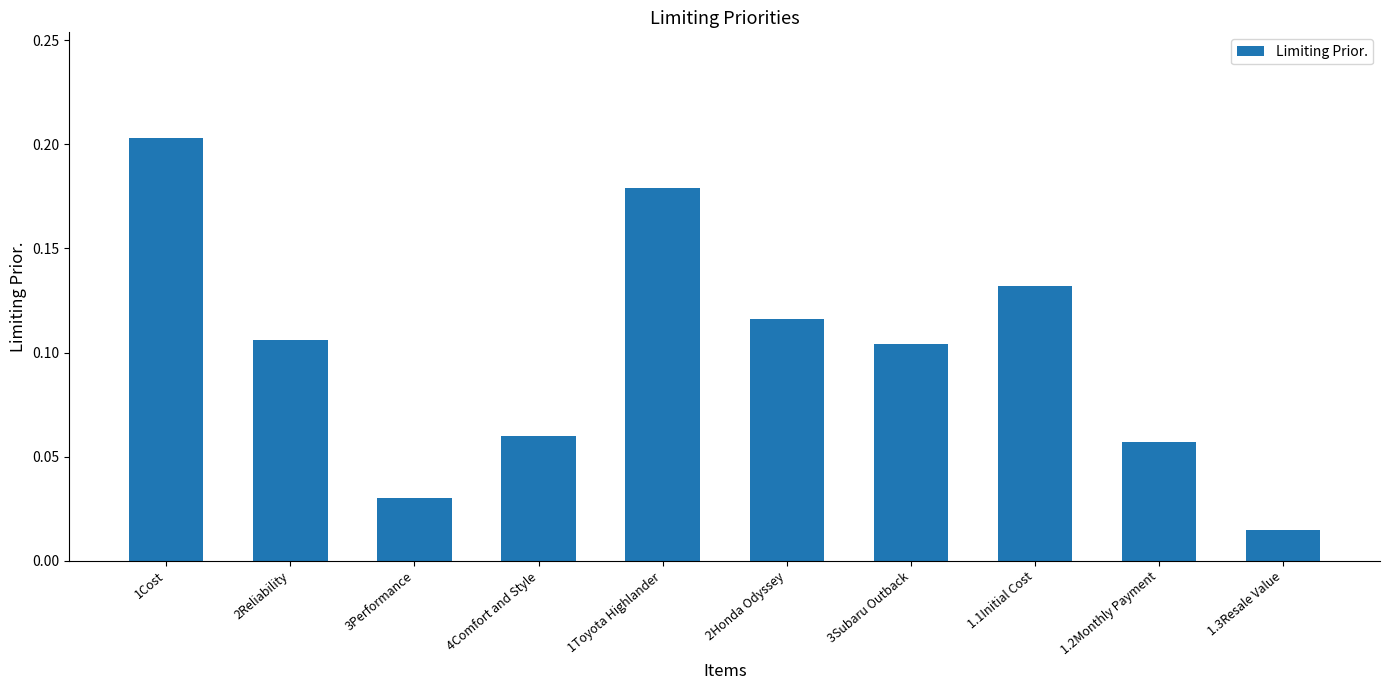

What position from the right is 1.1Initial Cost?

3